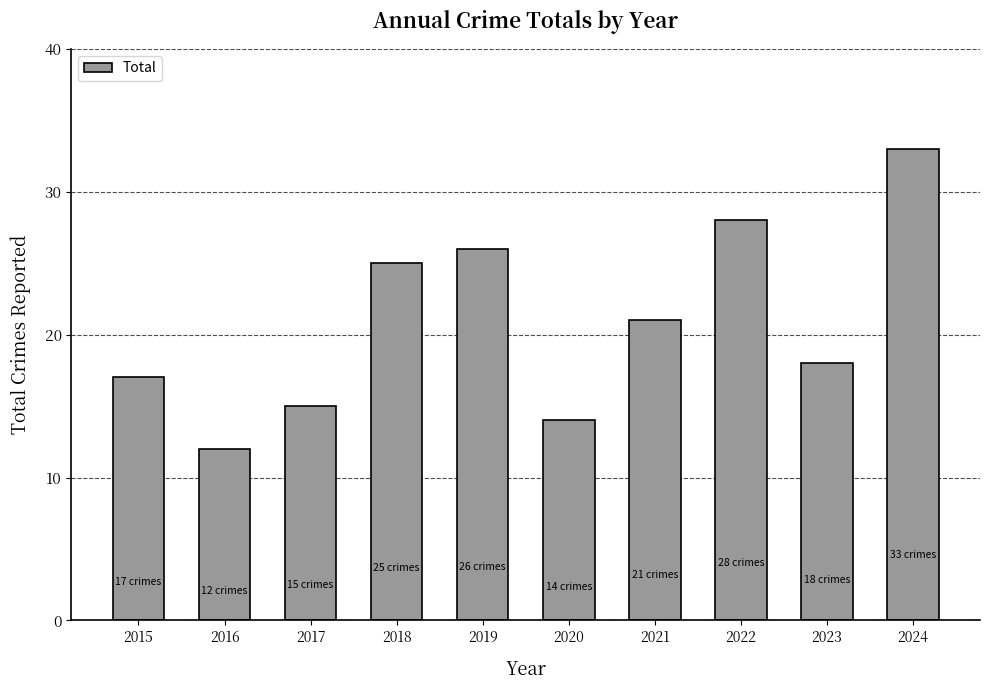

At which category does the chart reach its peak across all series?

2024